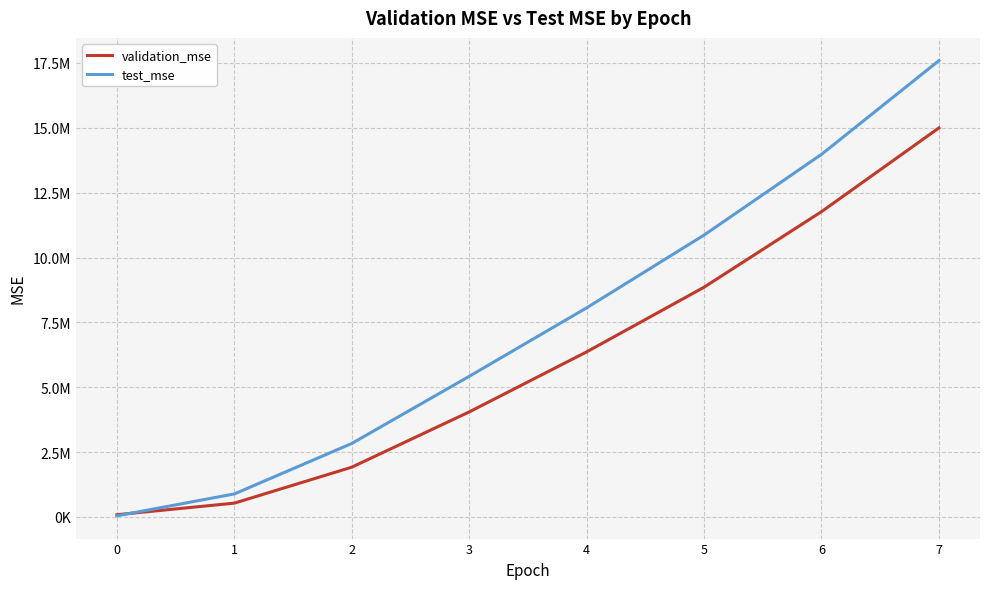

What is the maximum value shown in the chart?

17587691.6